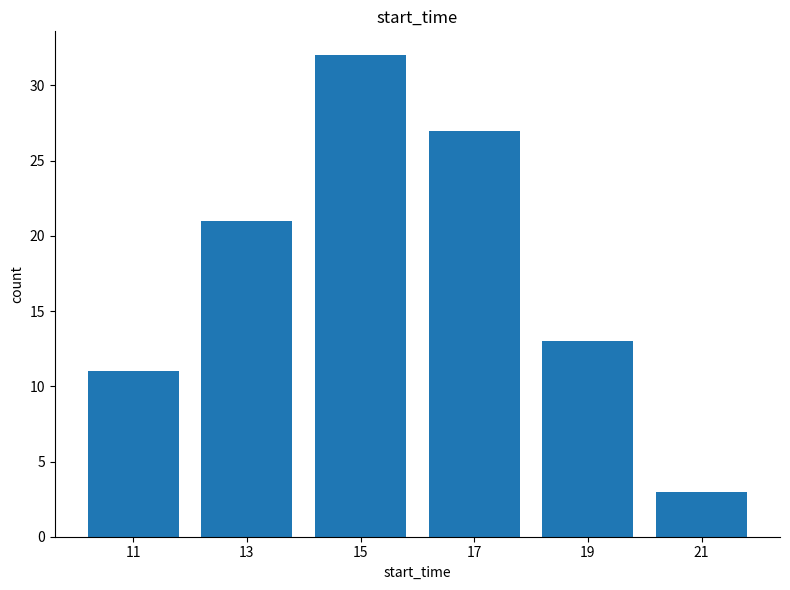

What is the difference between the maximum and minimum values?

29